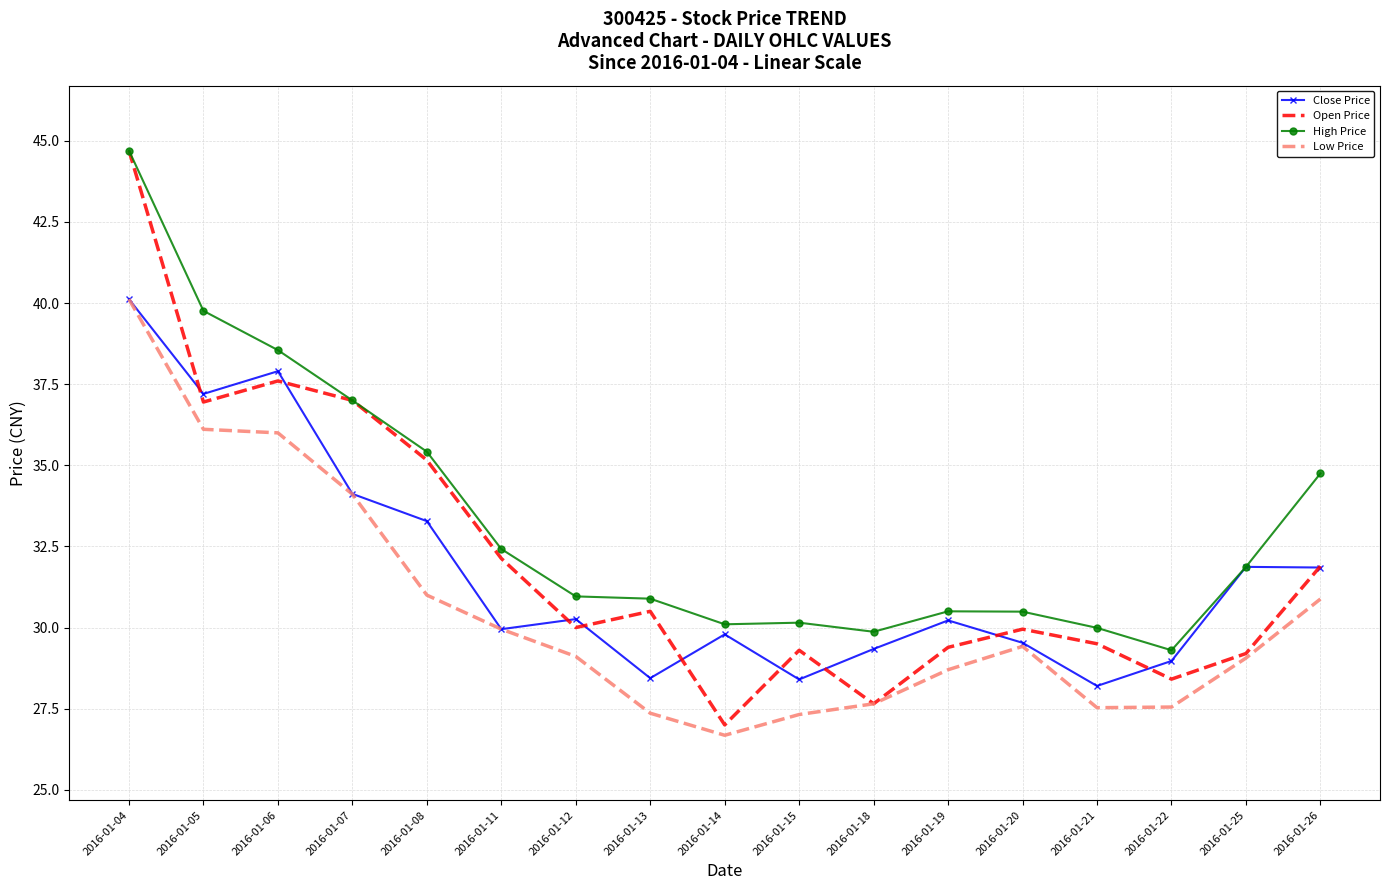

True or false: High Price and Low Price cross at least once.

False